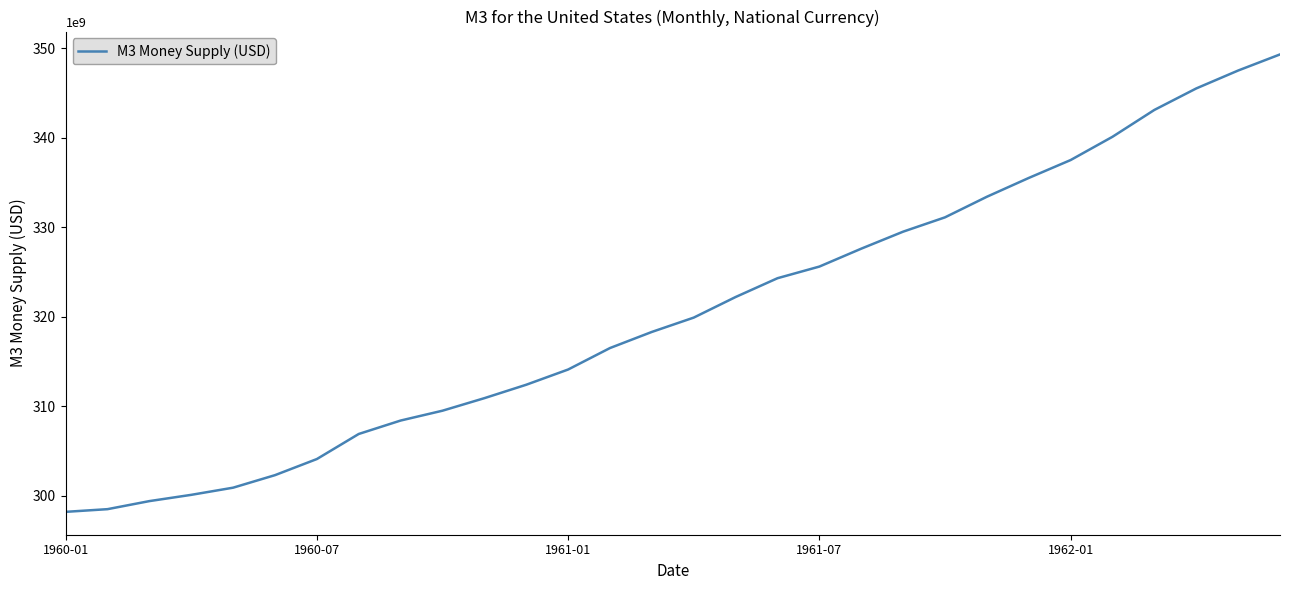

What is the maximum value shown in the chart?

349300000000